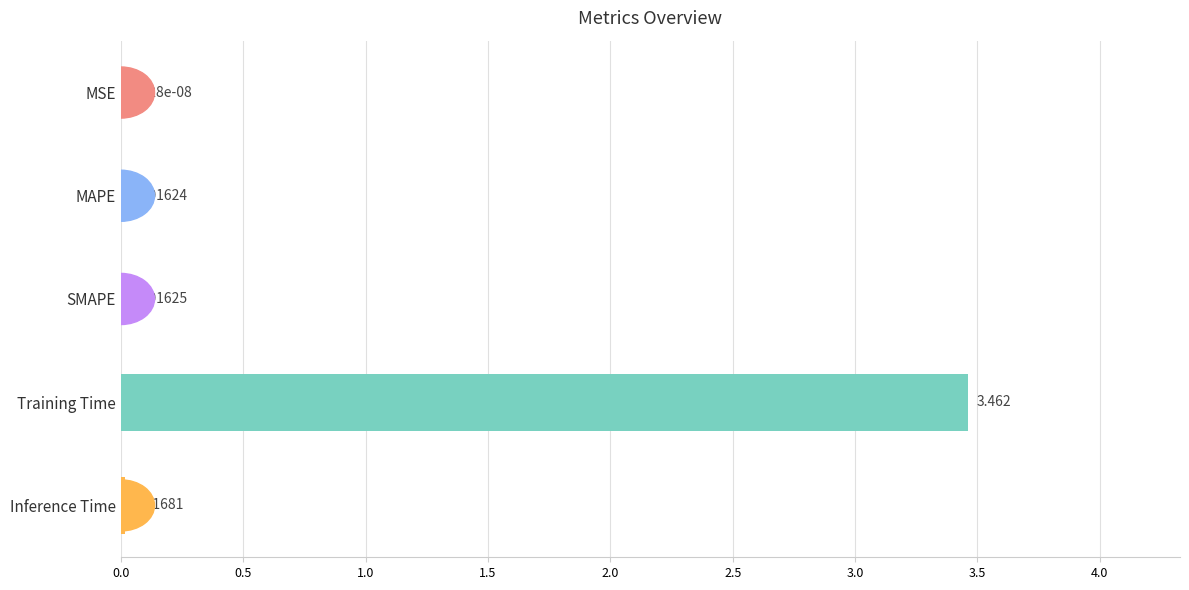

At which category does the chart reach its peak across all series?

Training Time